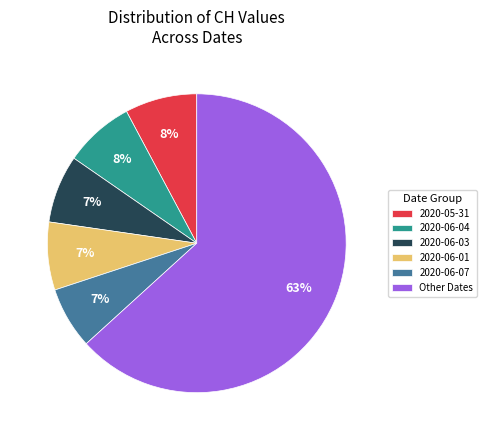

Combined, do 2020-06-01 and Other Dates account for over 50%?

Yes